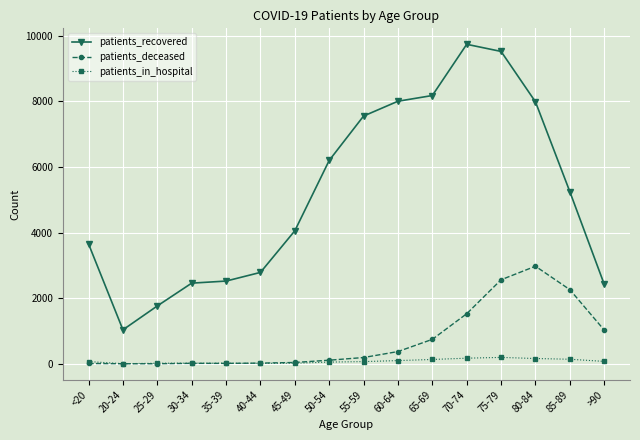

What is the label of the 11th point from the right?

40-44